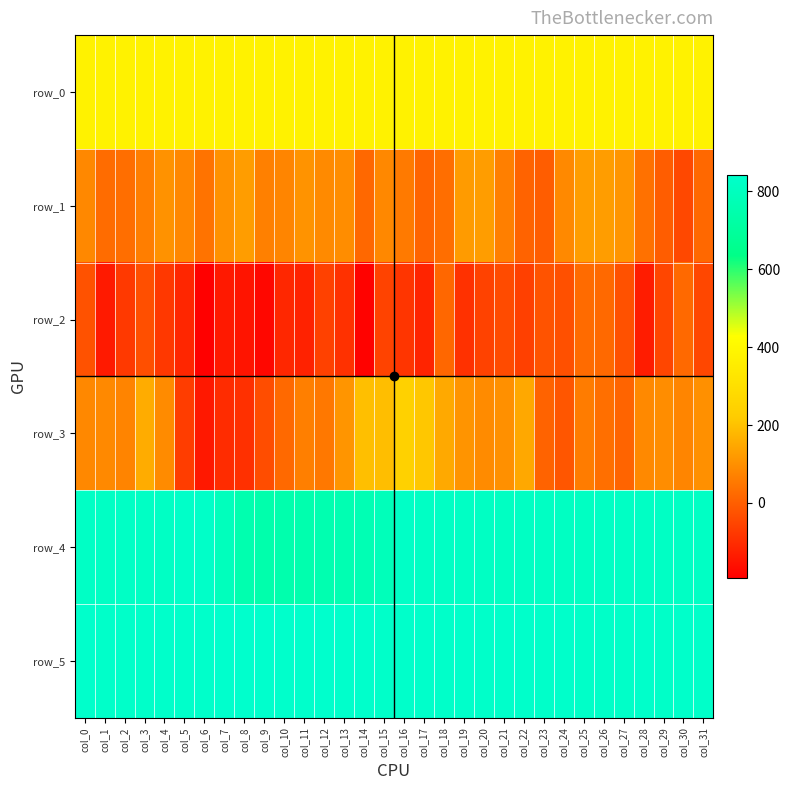

How many values in the row_4 series exceed 817?

14